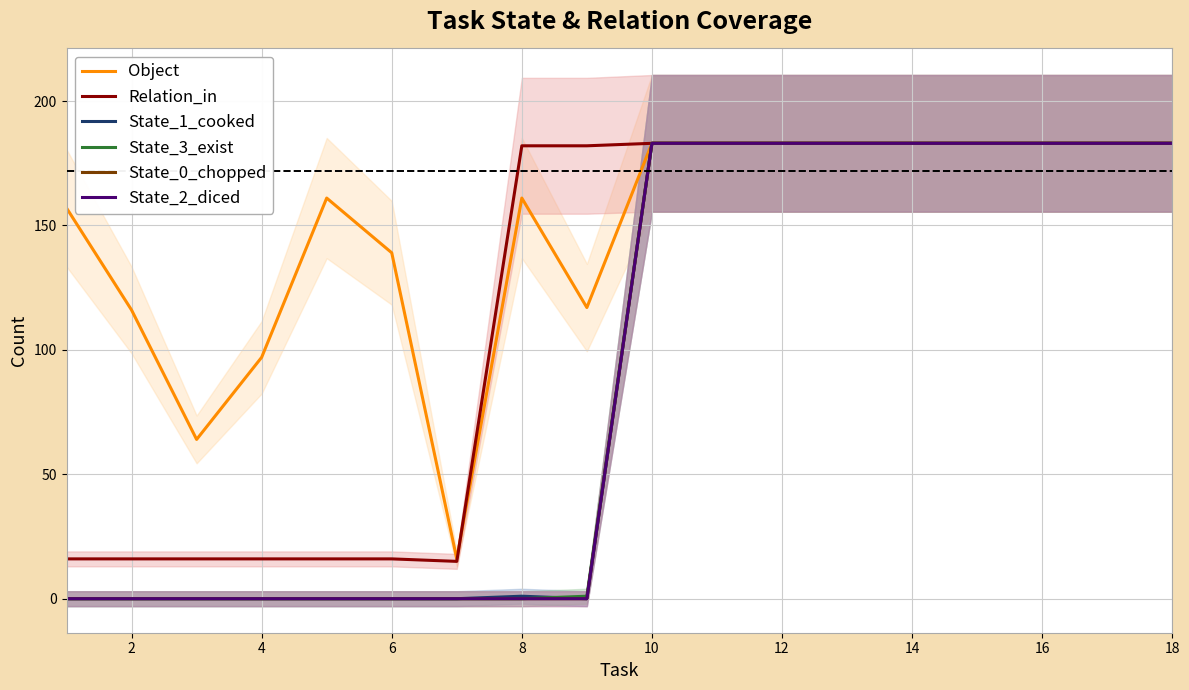

How many values in the State_3_exist series are below 183?

9